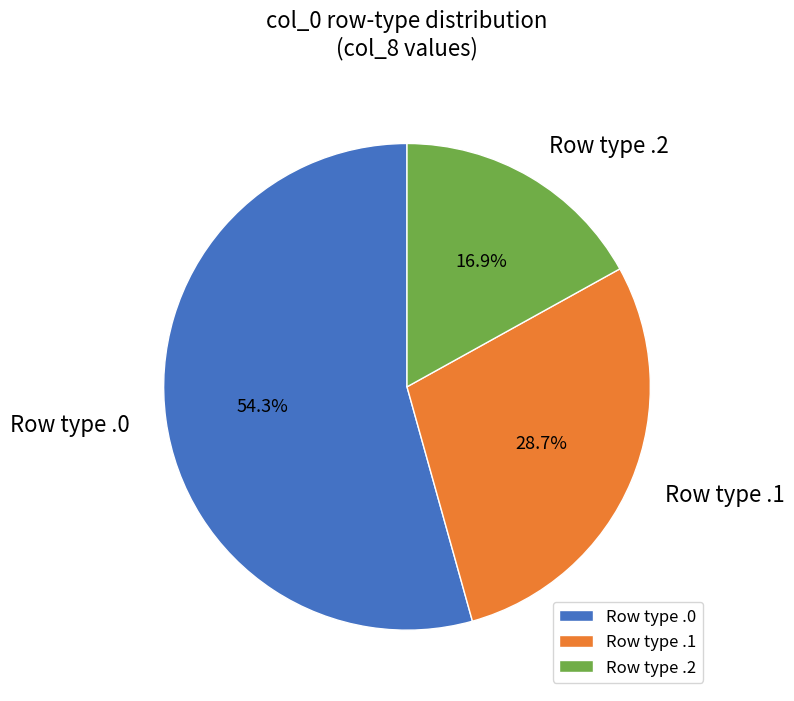

Between Row type .0 and Row type .1, which is larger?

Row type .0